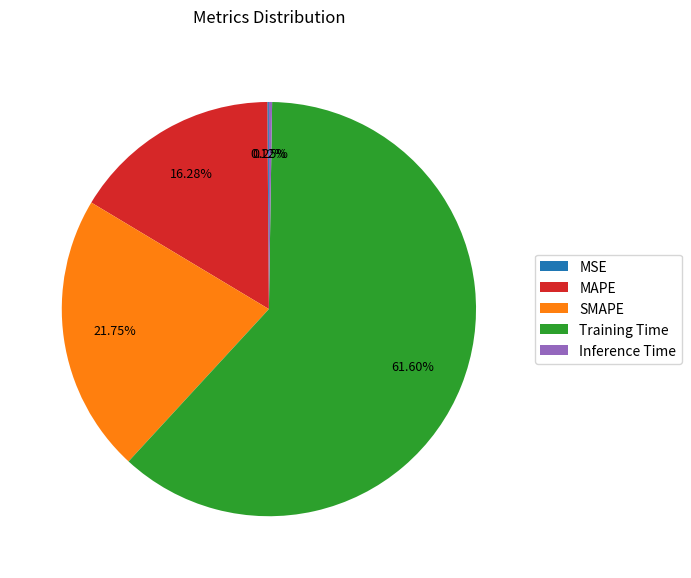

Is there any slice that represents more than half of the pie?

Yes